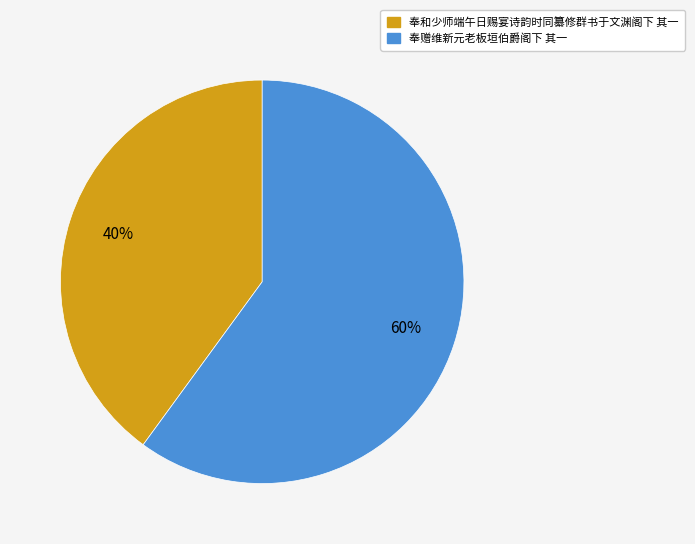

Do 奉赠维新元老板垣伯爵阁下 其一 and 奉和少师端午日赐宴诗韵时同纂修群书于文渊阁下 其一 together represent more than half of the pie?

Yes